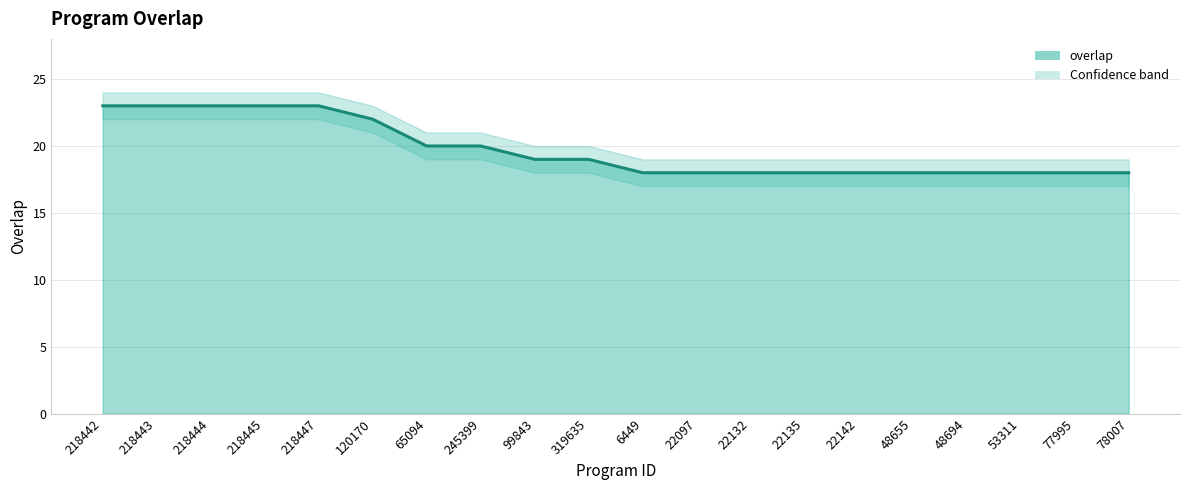

Reading left to right, transcribe all the data shown in this chart.

23	23	23	23	23	22	20	20	19	19	18	18	18	18	18	18	18	18	18	18